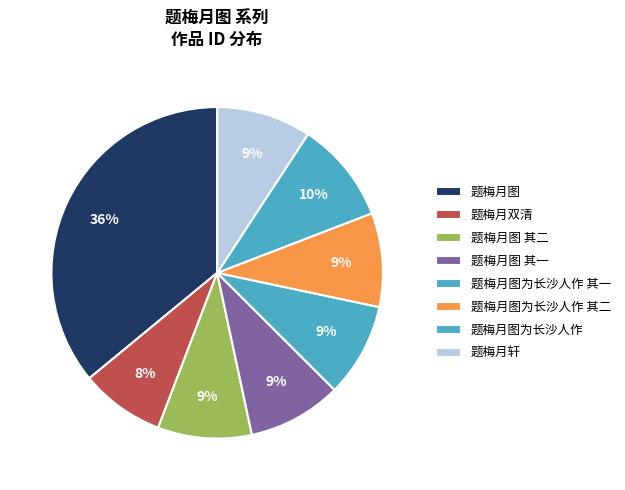

Combined, what portion of the pie is 题梅月轩 and 题梅月图为长沙人作?

19.2%